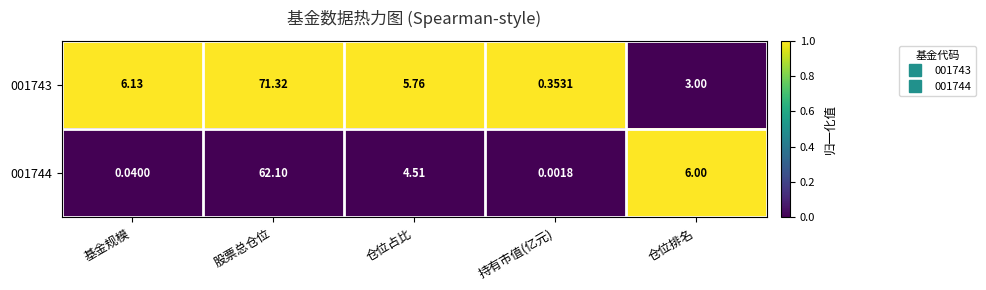

Where does the 001743 series first go above 5?

基金规模